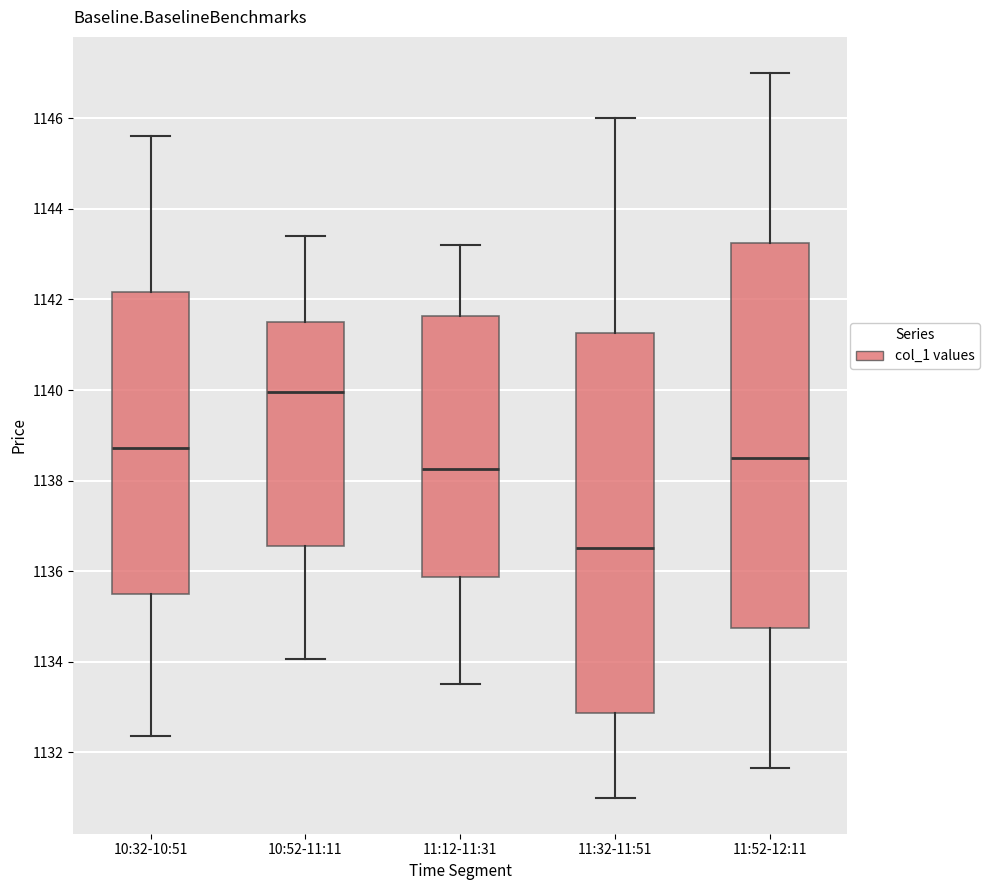

Which box's median line is the highest?

10:52-11:11